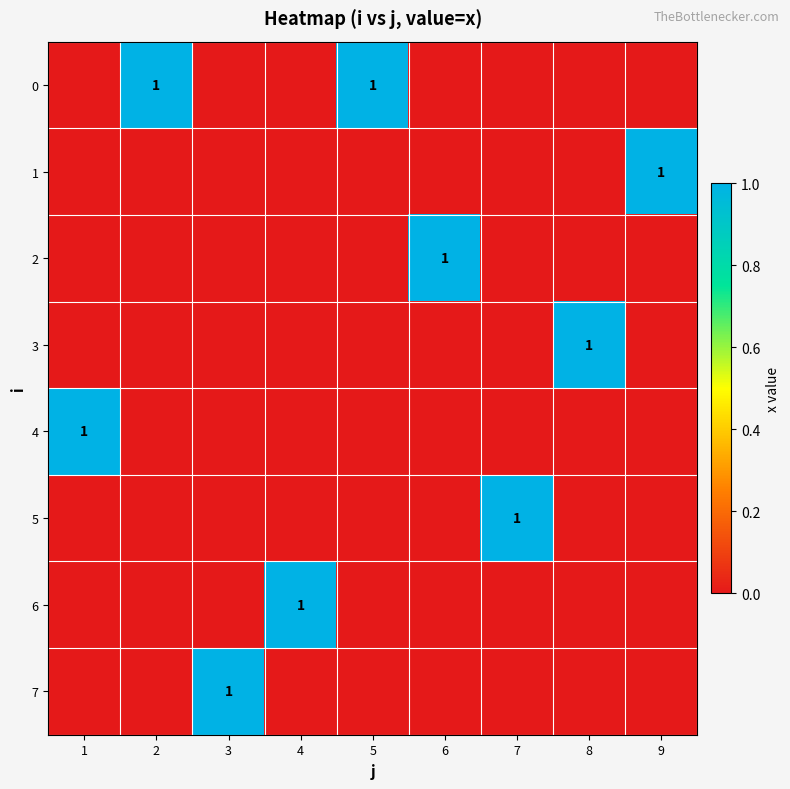

Count the 6 values in the range 0 to 1.

9